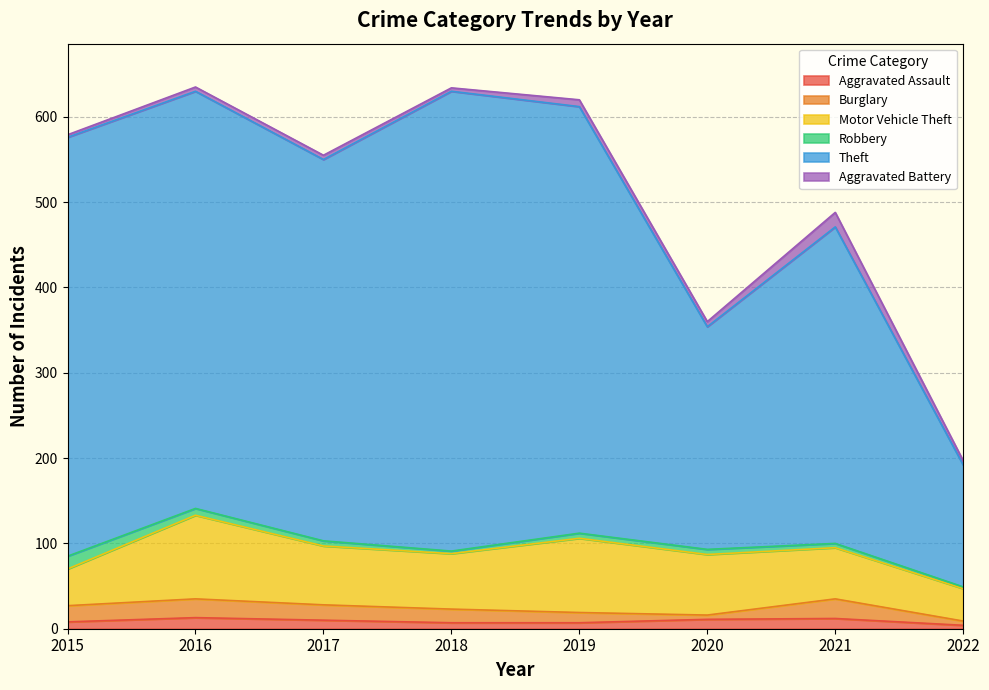

What is the value of the Robbery point at the 4th from the left?

3